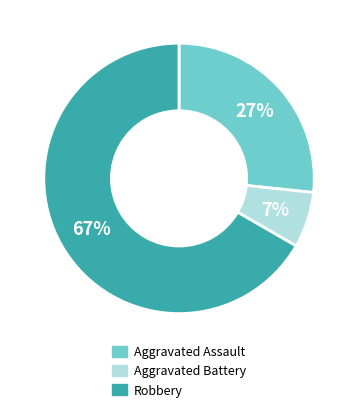

To the nearest percent, what portion does Aggravated Battery represent?

7%